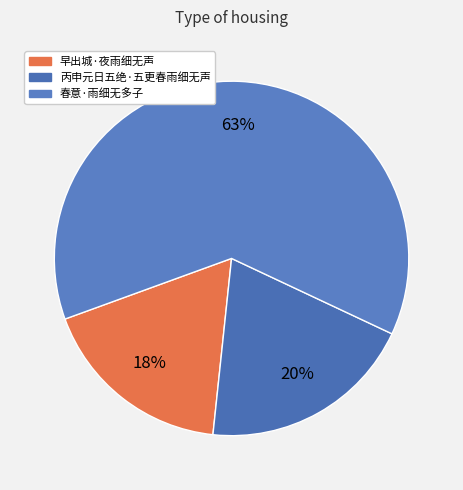

To the nearest percent, what is the average slice percentage?

33%